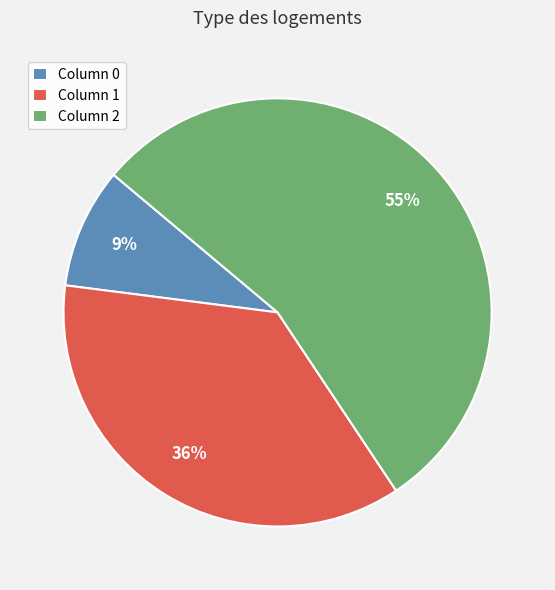

What is the ratio of the value at Column 1 to the value at Column 2?

0.7